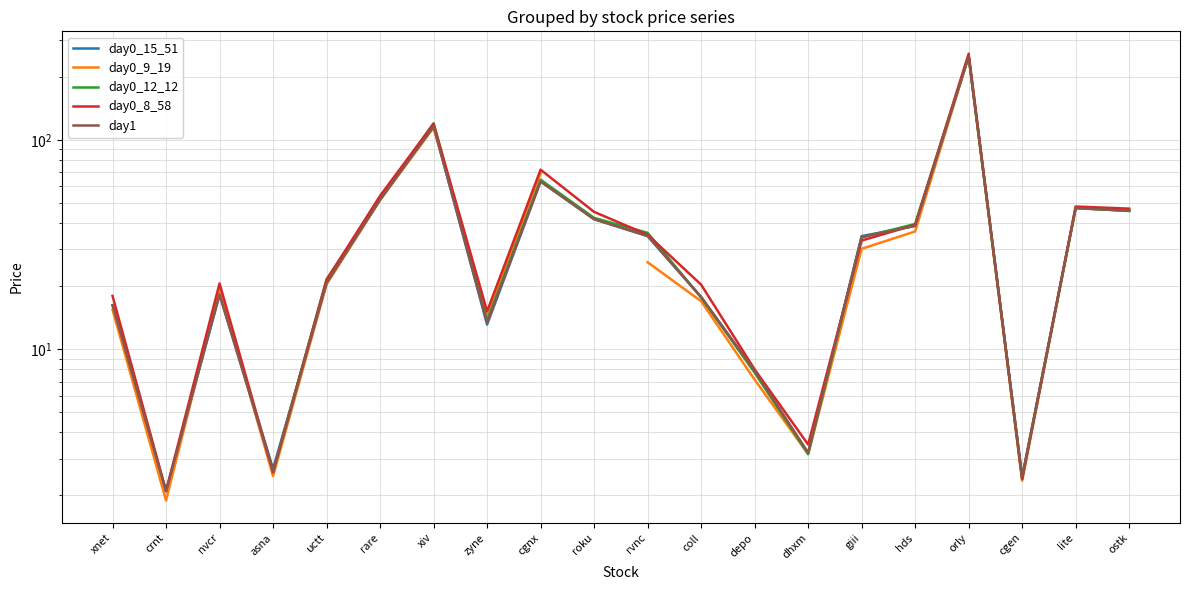

What position from the left is xnet?

1